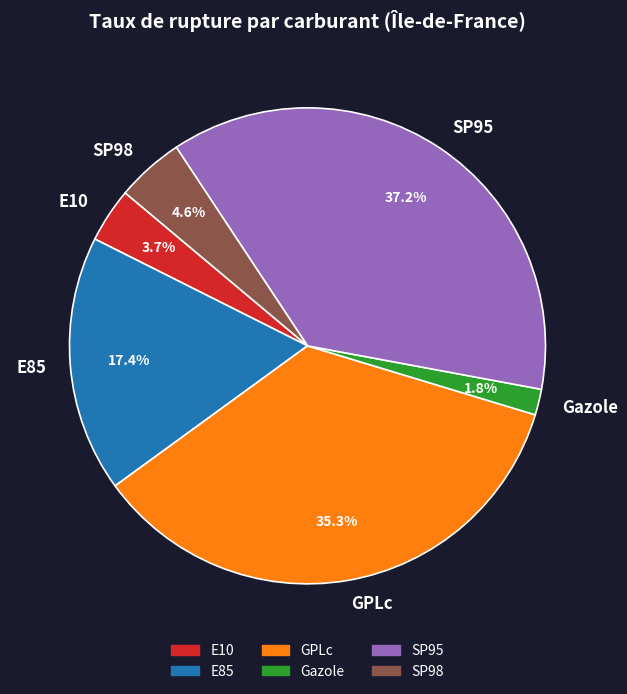

Is it true that SP98 is 16% of the pie?

False